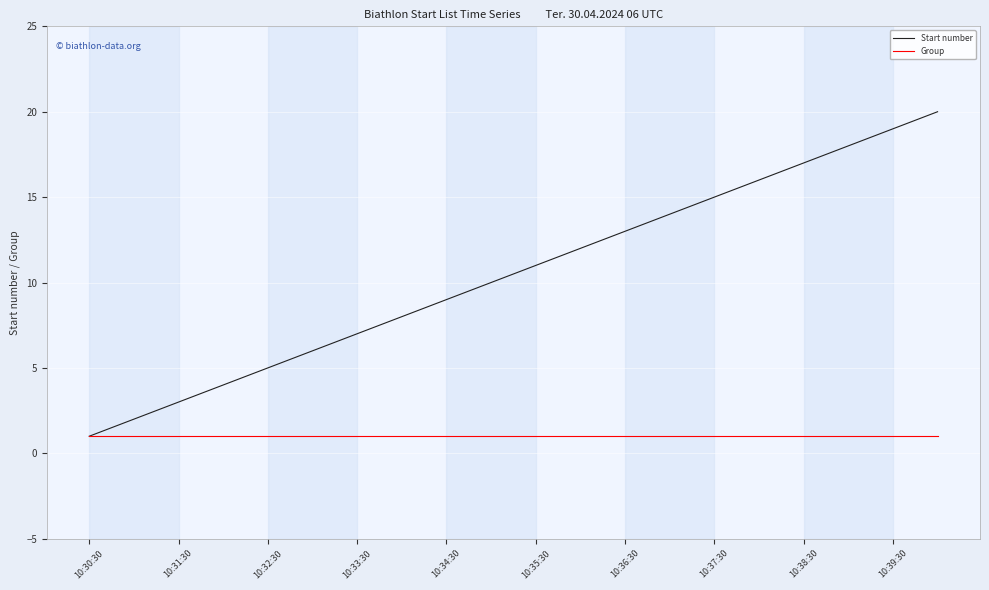

Rank the series by their maximum value, from lowest to highest.

Group, Start number